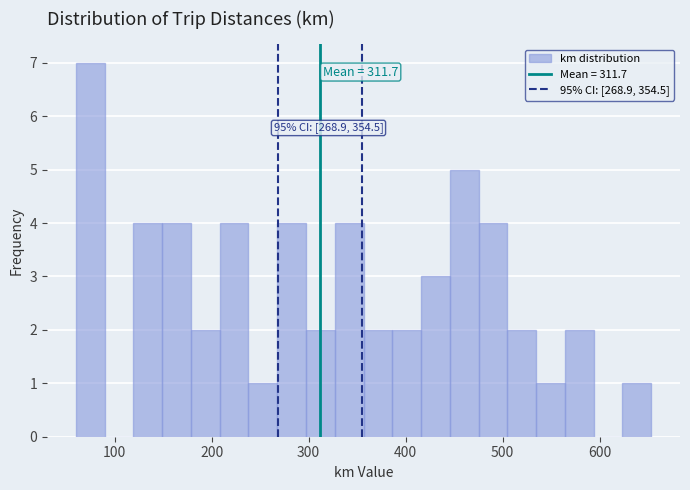

Around what value on the x-axis is the tallest bar? Give the approximate position of its centre, as read against the axis.

70